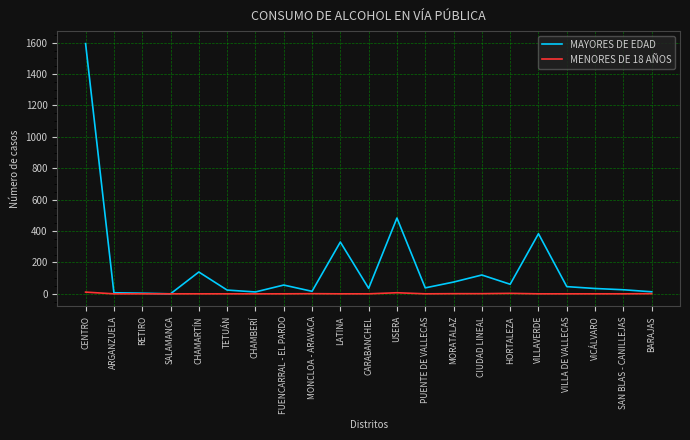

What is the sum of the MENORES DE 18 AÑOS values at PUENTE DE VALLECAS and MORATALAZ?

1